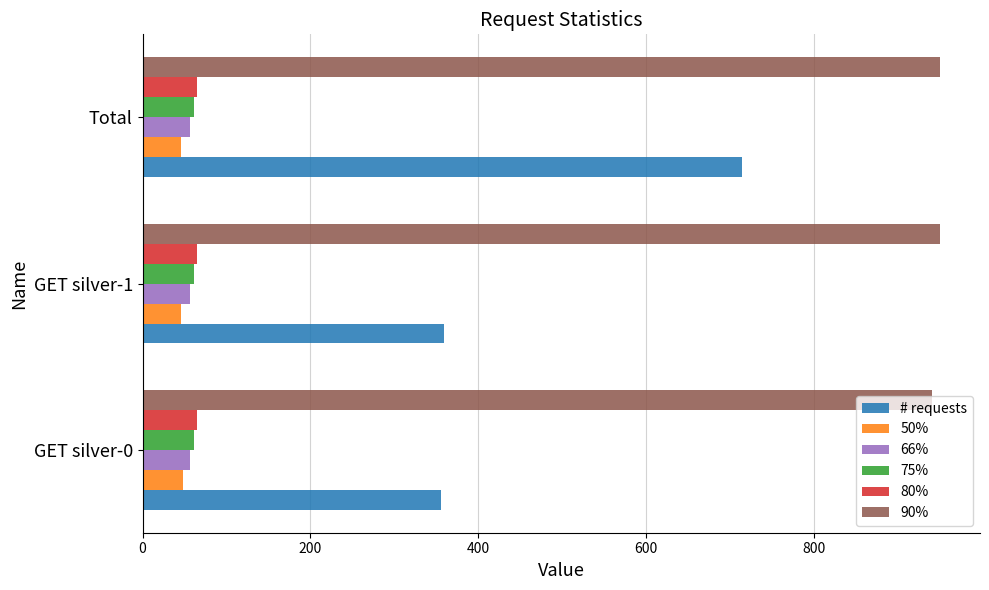

Which series has the largest total across all categories?

90%